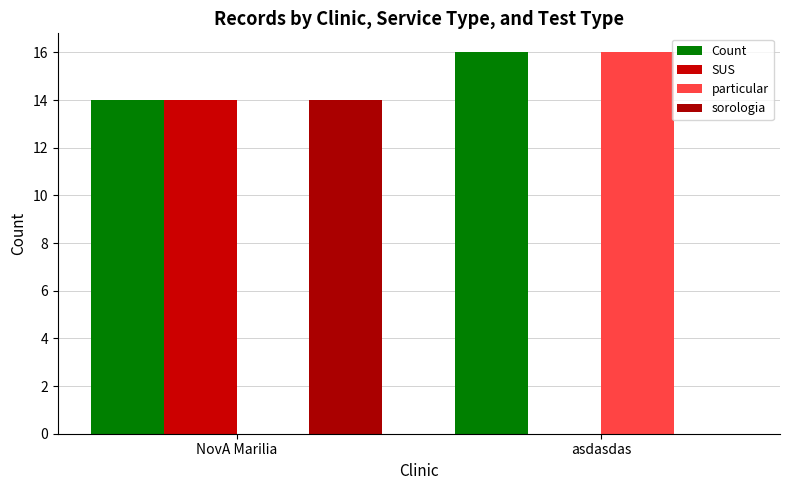

How many categories are shown in the chart?

2